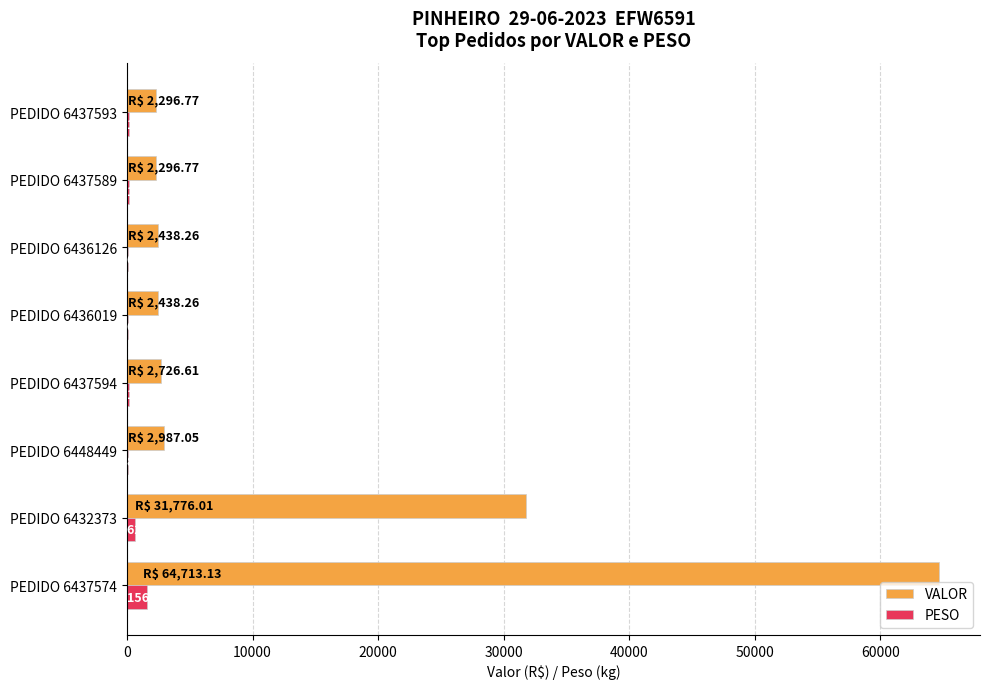

Between PEDIDO 6432373 and PEDIDO 6437589, which series saw the biggest shift?

VALOR